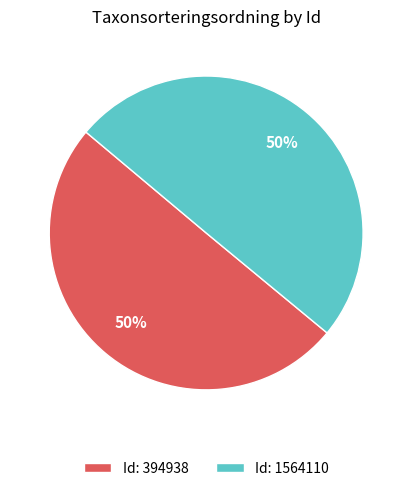

To the nearest percent, what is the average slice percentage?

50%